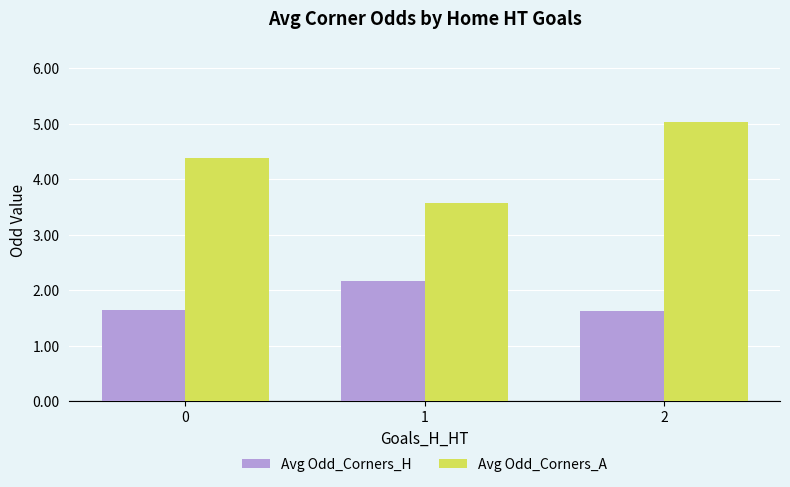

What is the difference between the highest and lowest values at 0?

2.7